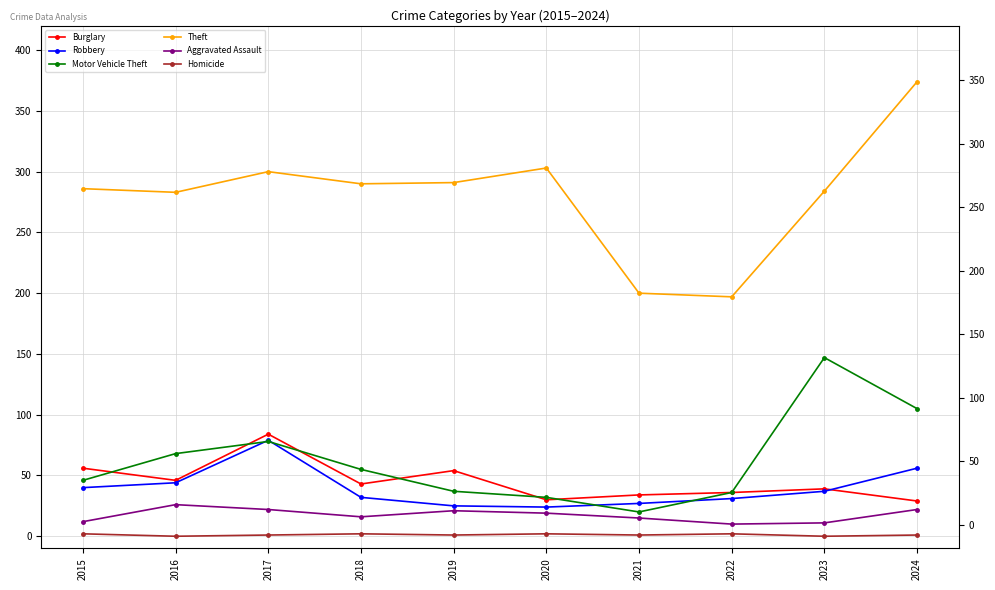

What is the difference between the maximum and minimum values in the Robbery series?

55